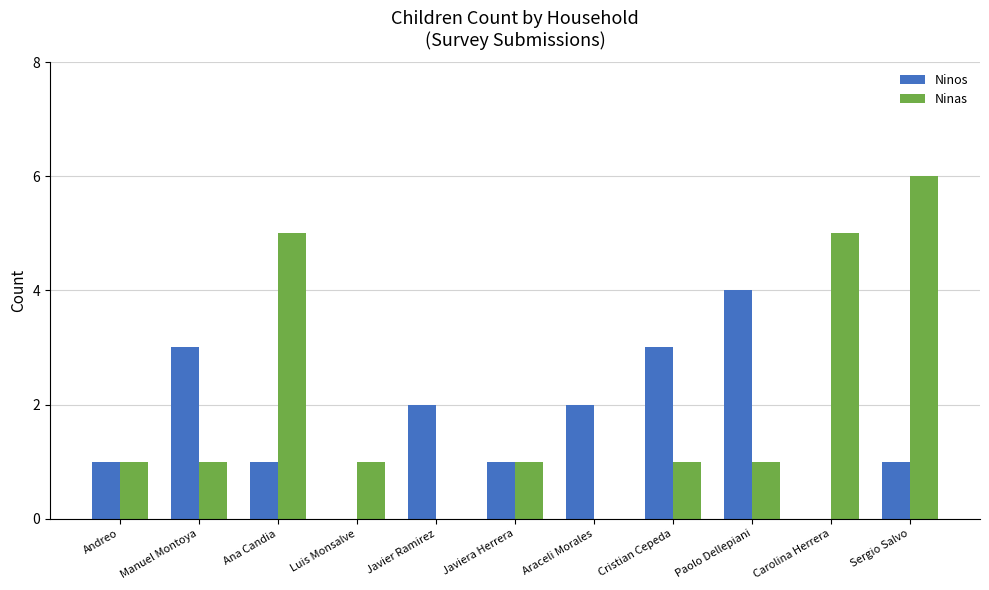

How many data points does each series have?

11